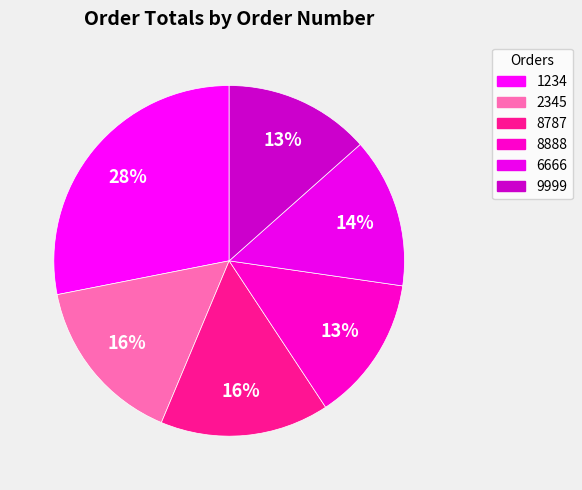

To the nearest percent, what is the difference between the 2345 and 8888 slice percentages?

2%